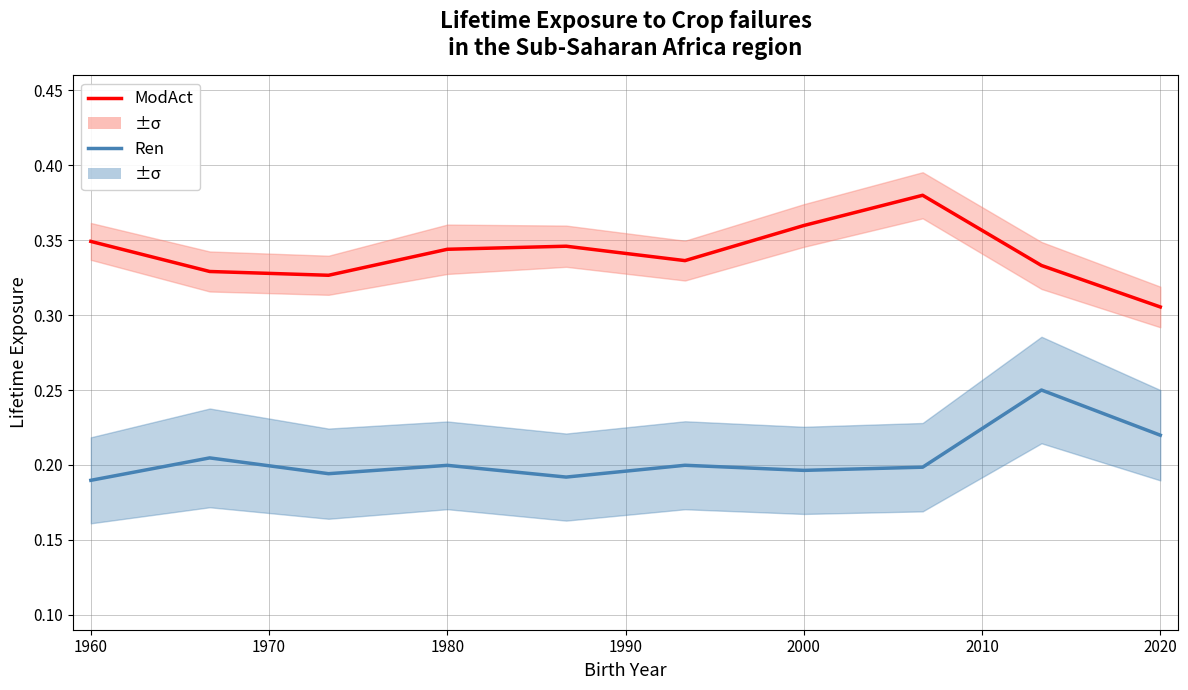

True or false: Ren and ModAct cross at least once.

False